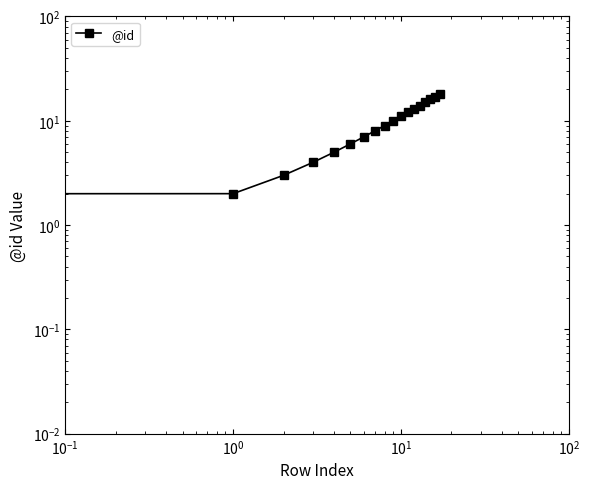

Between 16 and 6, which is larger?

16